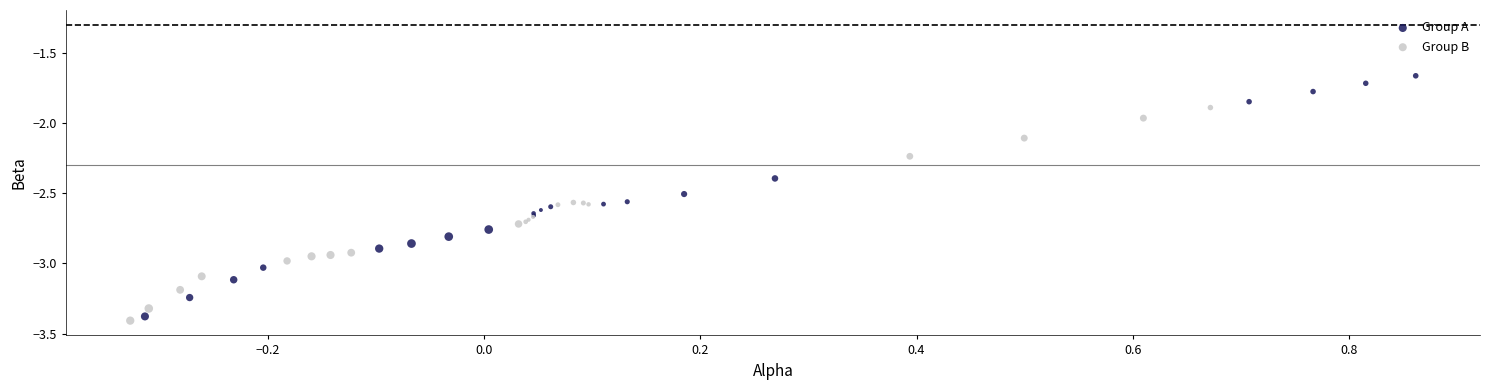

Which series has the widest spread of Y values?

Group A